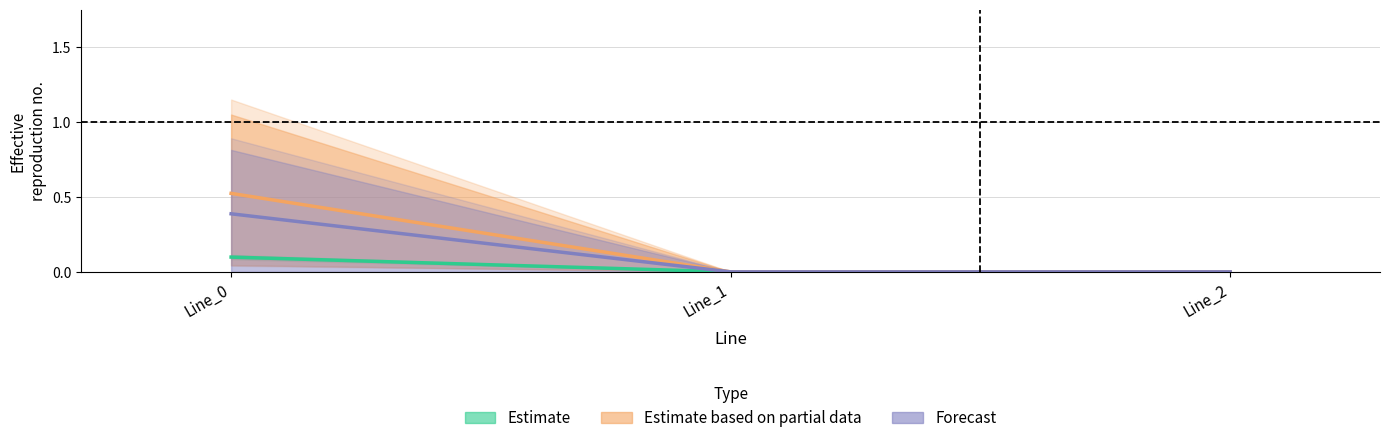

Between Line_0 and Line_1, which is larger?

Line_0